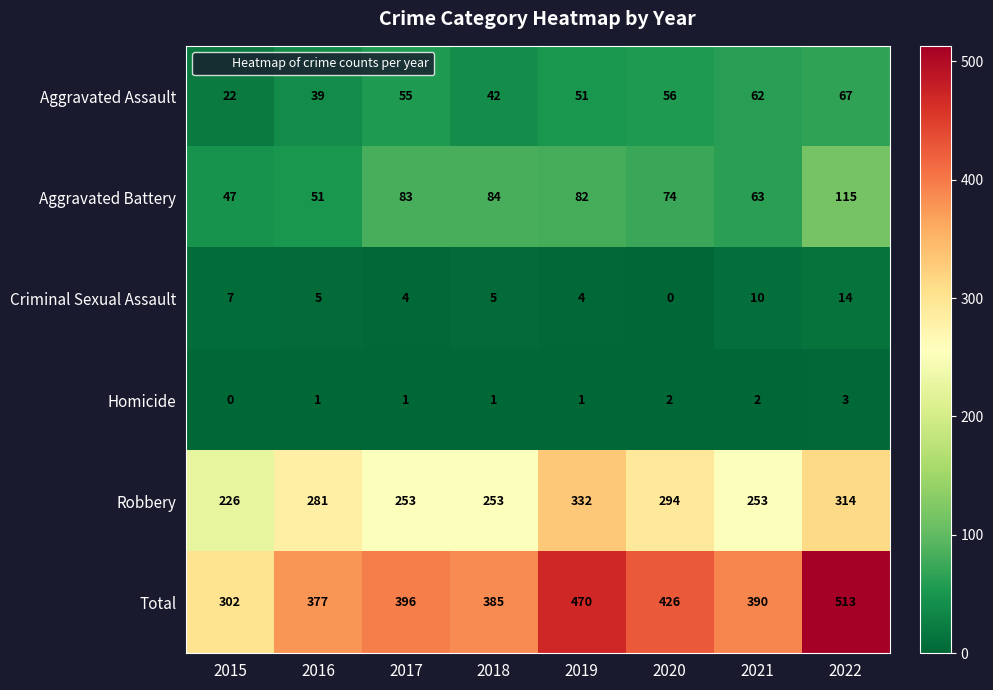

Count the Robbery values in the range 253 to 314.

6